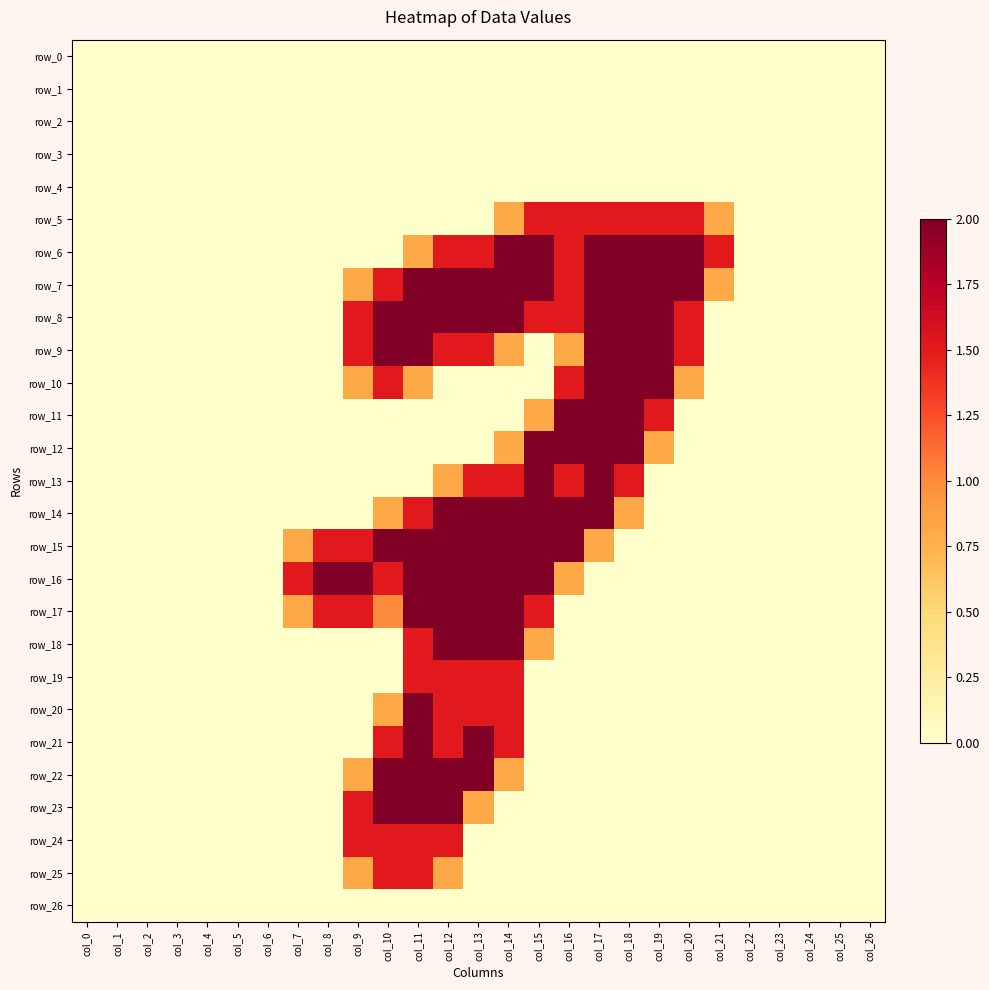

At col_17, list the series in order from smallest to largest.

row_0, row_1, row_2, row_3, row_4, row_16, row_17, row_18, row_19, row_20, row_21, row_22, row_23, row_24, row_25, row_26, row_15, row_5, row_6, row_7, row_8, row_9, row_10, row_11, row_12, row_13, row_14